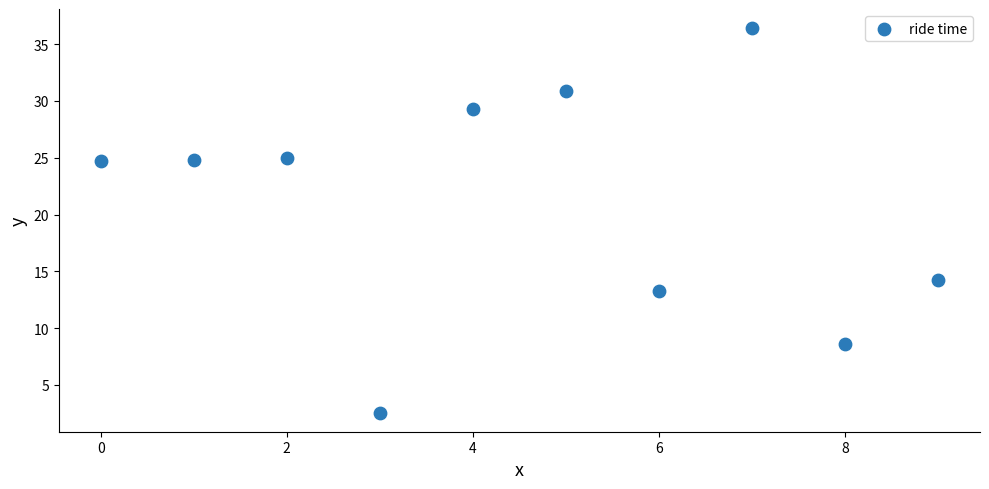

What Y value in the scatter plot is closest to 19?

14.2